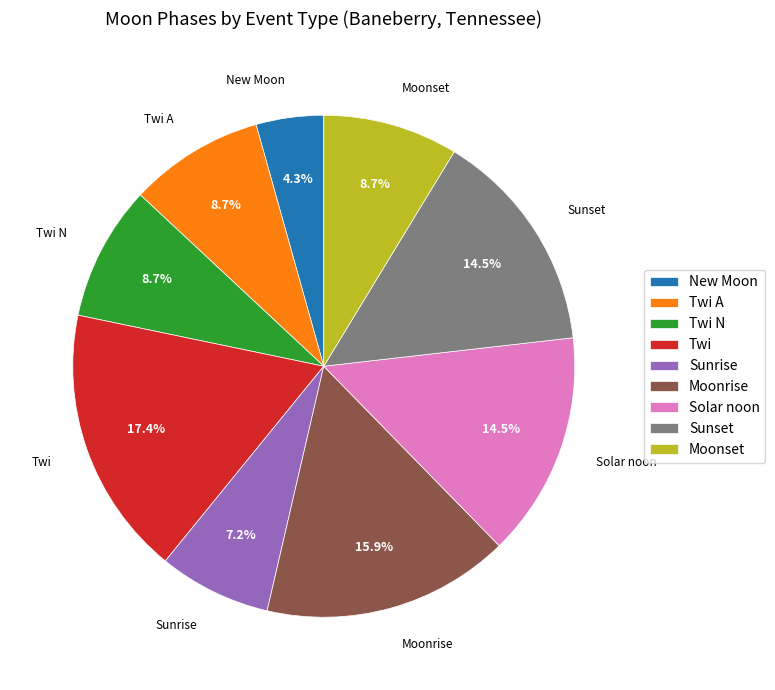

Do New Moon and Sunset together represent more than half of the pie?

No